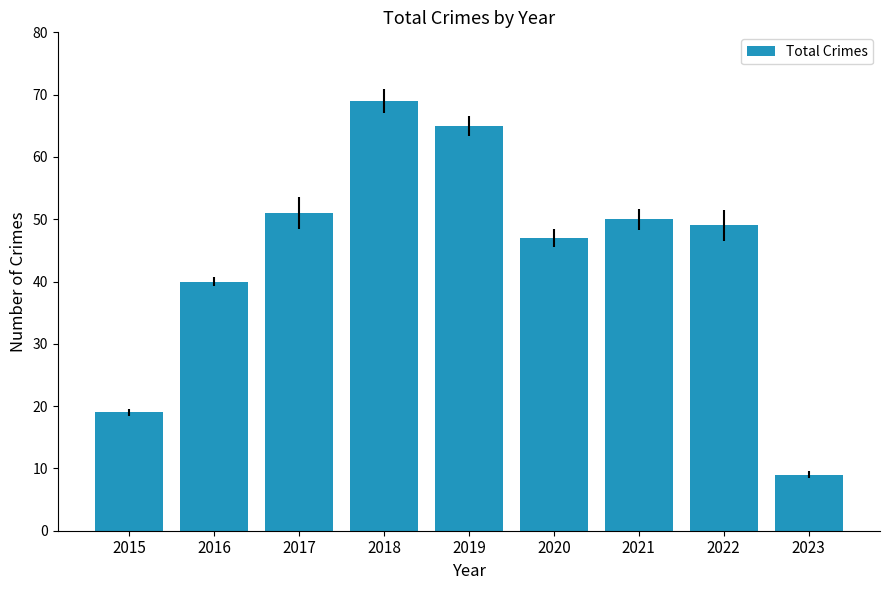

What is the minimum value shown in the chart?

9